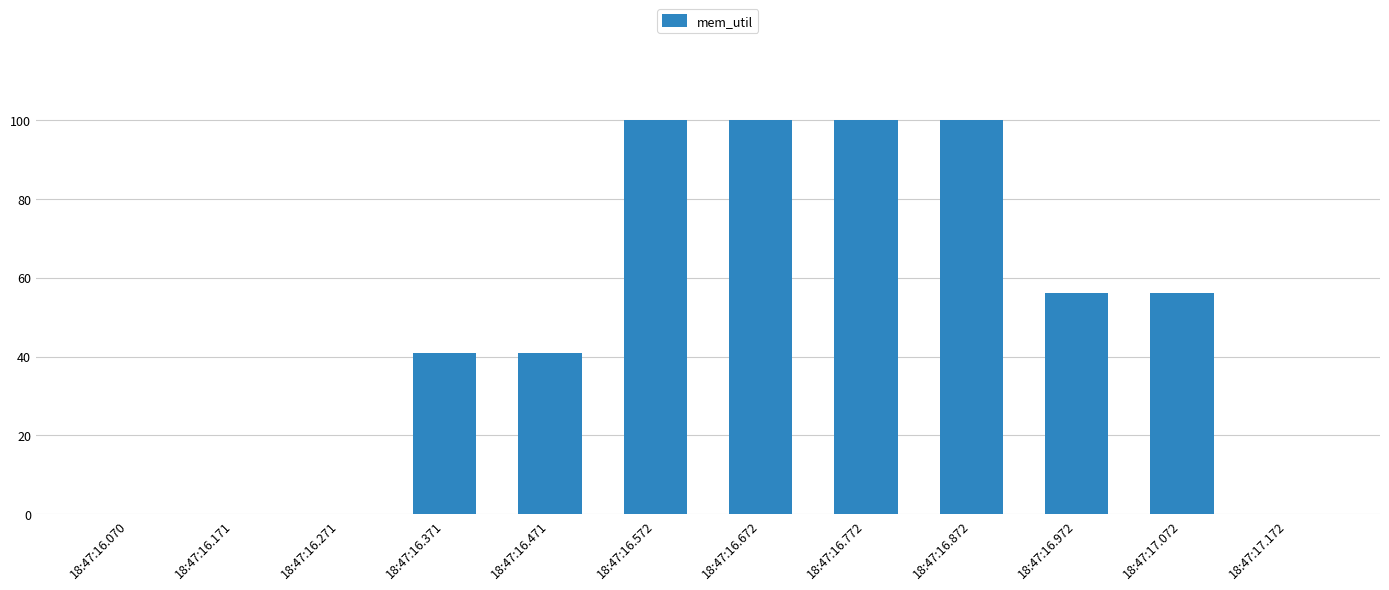

The chart shows a value of 145 at 18:47:16.772. True or false?

False